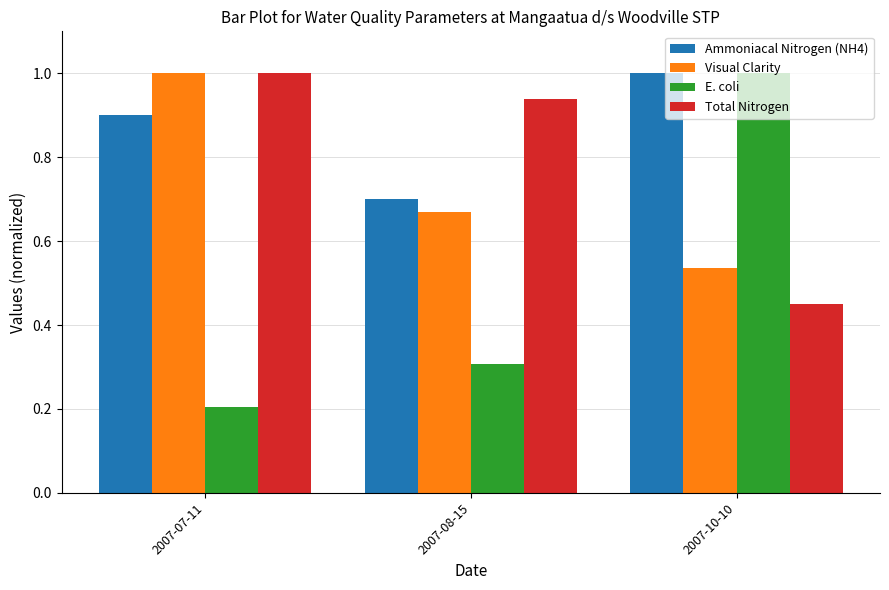

Rank the categories by Ammoniacal Nitrogen (NH4) value from highest to lowest.

2007-10-10, 2007-07-11, 2007-08-15